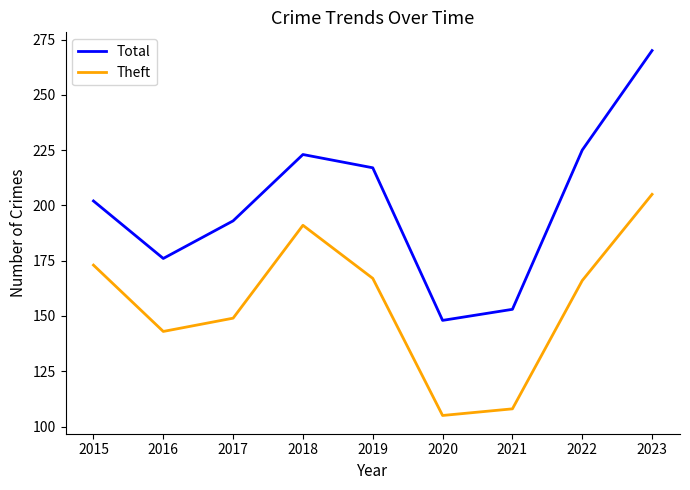

How many interior local peaks does the Theft series have?

1